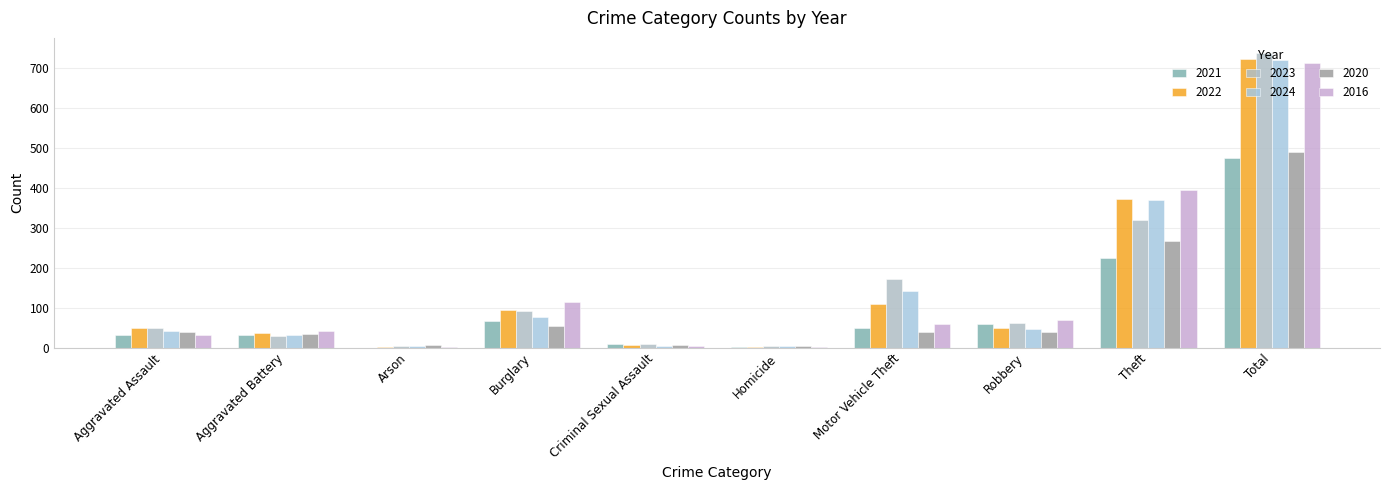

Count the number of categories in the chart.

10